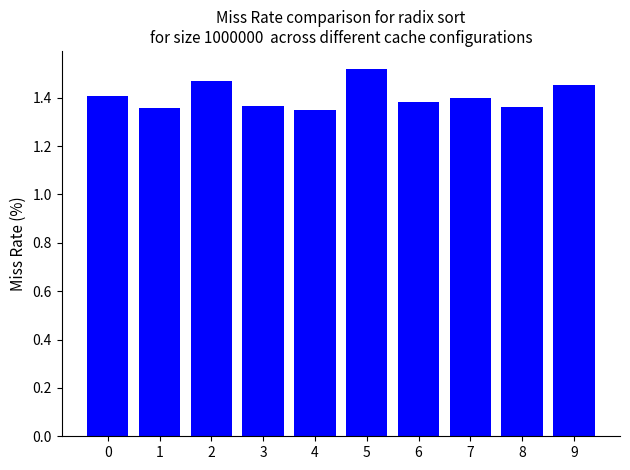

At which category does the chart reach its peak across all series?

5